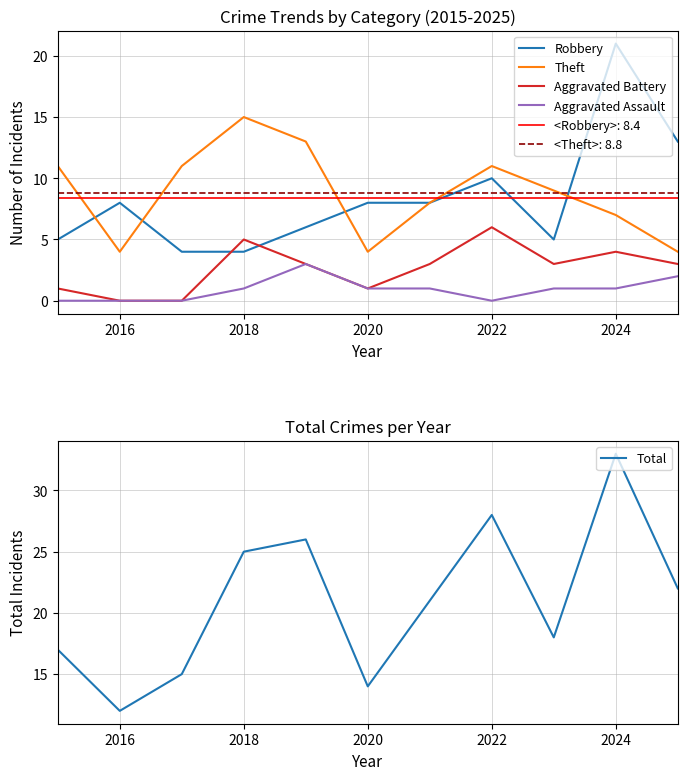

Reading left to right, list all the values displayed in this chart.

Robbery: 5	8	4	4	6	8	8	10	5	21	13
Theft: 11	4	11	15	13	4	8	11	9	7	4
Aggravated Battery: 1	0	0	5	3	1	3	6	3	4	3
Aggravated Assault: 0	0	0	1	3	1	1	0	1	1	2
Total: 17	12	15	25	26	14	21	28	18	33	22